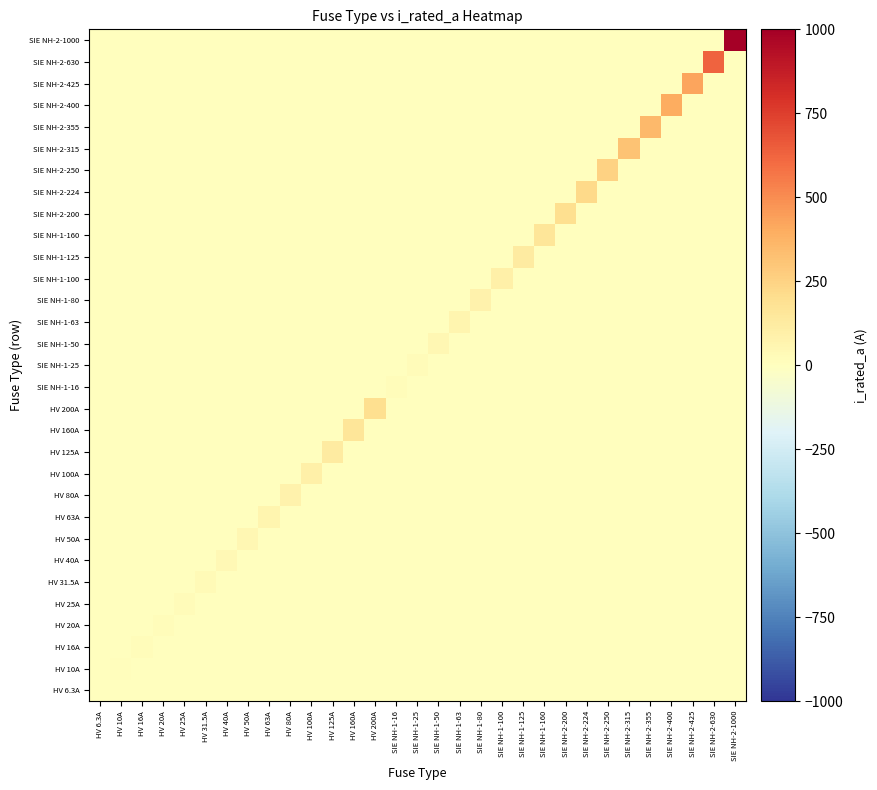

Rank the series at SIE NH-1-63 from highest to lowest value.

SIE NH-1-63, HV 6.3A, HV 10A, HV 16A, HV 20A, HV 25A, HV 31.5A, HV 40A, HV 50A, HV 63A, HV 80A, HV 100A, HV 125A, HV 160A, HV 200A, SIE NH-1-16, SIE NH-1-25, SIE NH-1-50, SIE NH-1-80, SIE NH-1-100, SIE NH-1-125, SIE NH-1-160, SIE NH-2-200, SIE NH-2-224, SIE NH-2-250, SIE NH-2-315, SIE NH-2-355, SIE NH-2-400, SIE NH-2-425, SIE NH-2-630, SIE NH-2-1000